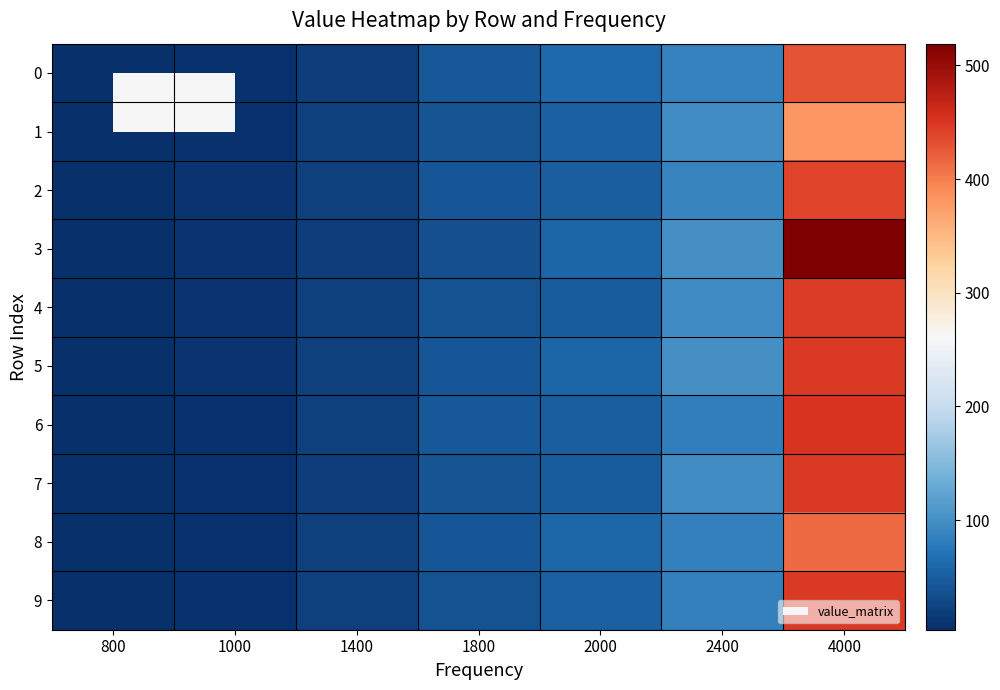

Reading right to left, extract all data points from this chart.

0: 4000=429.8	2400=87.8	2000=60.3	1800=44.3	1400=17.9	1000=7.1	800=4.7
1: 4000=380.8	2400=96.4	2000=53.1	1800=41.9	1400=20.5	1000=6.9	800=4.5
2: 4000=440.2	2400=88.9	2000=50.6	1800=43.0	1400=21.0	1000=8.4	800=4.0
3: 4000=519.1	2400=100.7	2000=56.3	1800=36.7	1400=19.6	1000=7.8	800=4.3
4: 4000=444.9	2400=95.0	2000=49.6	1800=38.0	1400=20.7	1000=8.3	800=4.1
5: 4000=447.5	2400=101.1	2000=56.9	1800=43.5	1400=20.9	1000=7.8	800=3.6
6: 4000=451.2	2400=83.2	2000=50.0	1800=44.2	1400=20.8	1000=6.9	800=4.4
7: 4000=447.9	2400=96.9	2000=48.5	1800=41.2	1400=18.6	1000=7.2	800=3.8
8: 4000=414.0	2400=85.0	2000=59.4	1800=43.3	1400=21.4	1000=7.1	800=4.5
9: 4000=447.5	2400=85.4	2000=53.2	1800=38.9	1400=20.1	1000=7.1	800=4.7